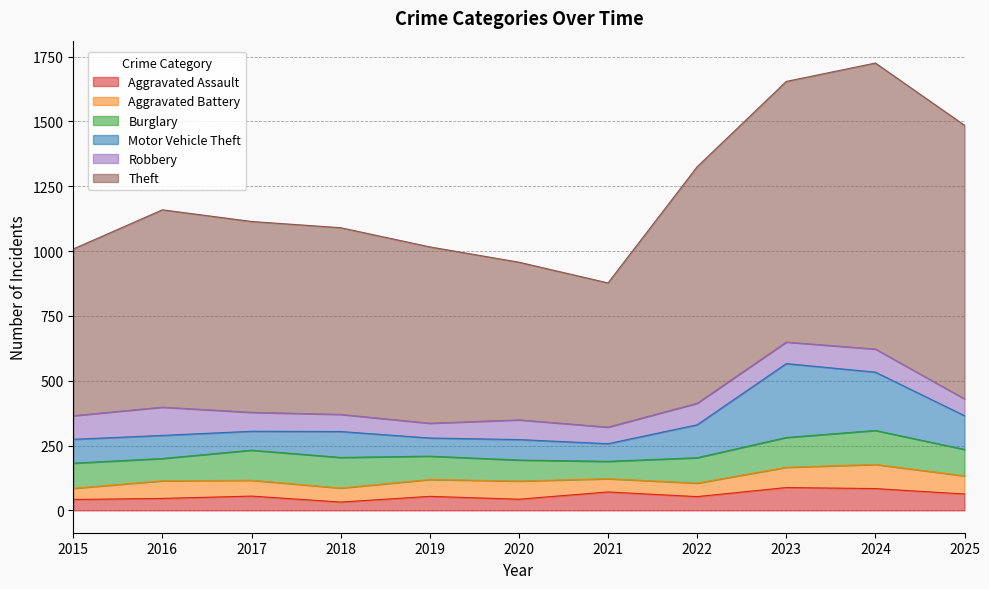

True or false: Burglary and Aggravated Battery intersect in this chart.

False